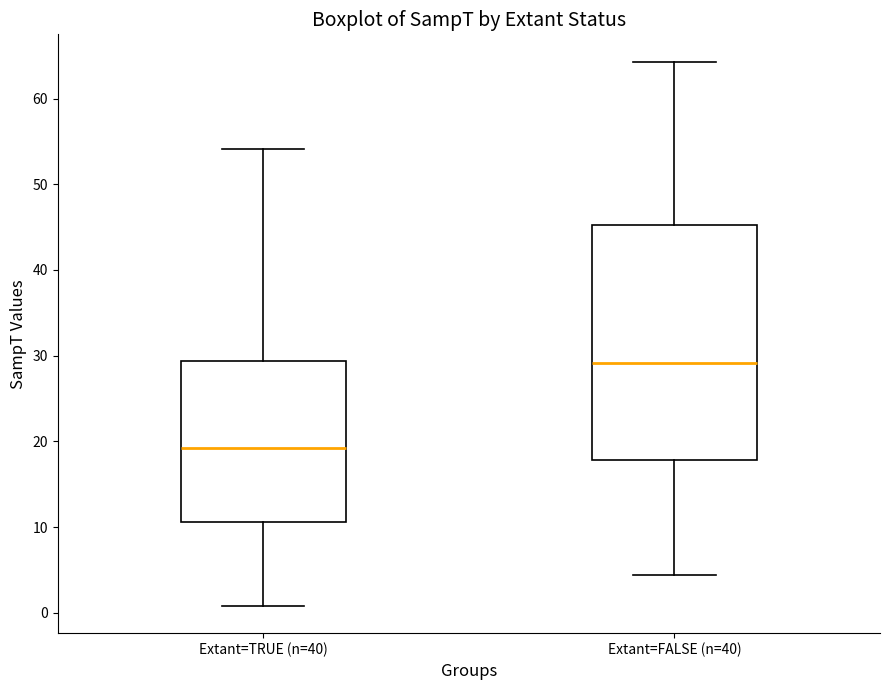

Reading left to right, transcribe this box plot: for each box, give where its median line is, the range the box spans, and where its two whiskers end, as read against the y-axis. The values are not printed on the chart, so give them approximately, as read against the axis.

Extant=TRUE (n=40): median 19, box 11 to 29, whiskers 1 to 54
Extant=FALSE (n=40): median 29, box 18 to 45, whiskers 4 to 64